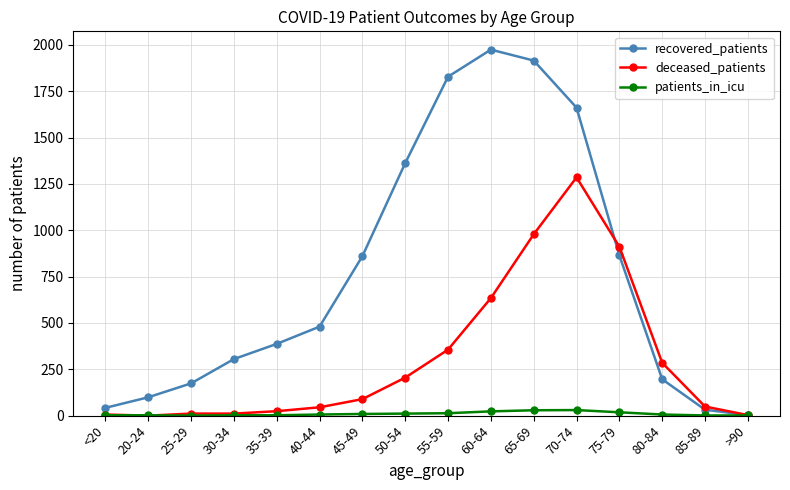

Which series changed the most between 75-79 and 80-84?

recovered_patients